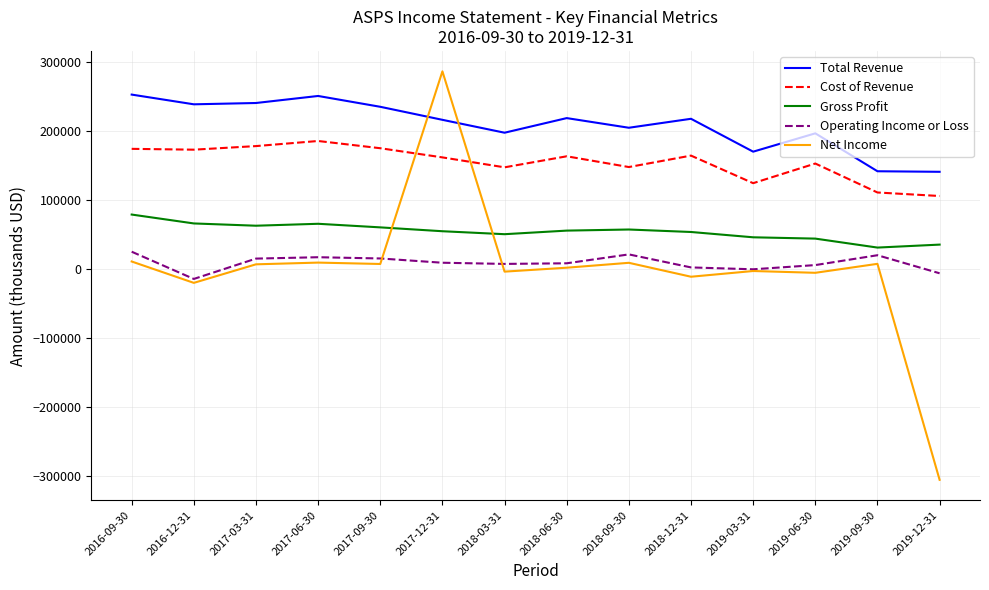

Is the value of Net Income at 2016-12-31 greater than the value of Cost of Revenue at 2018-12-31?

No